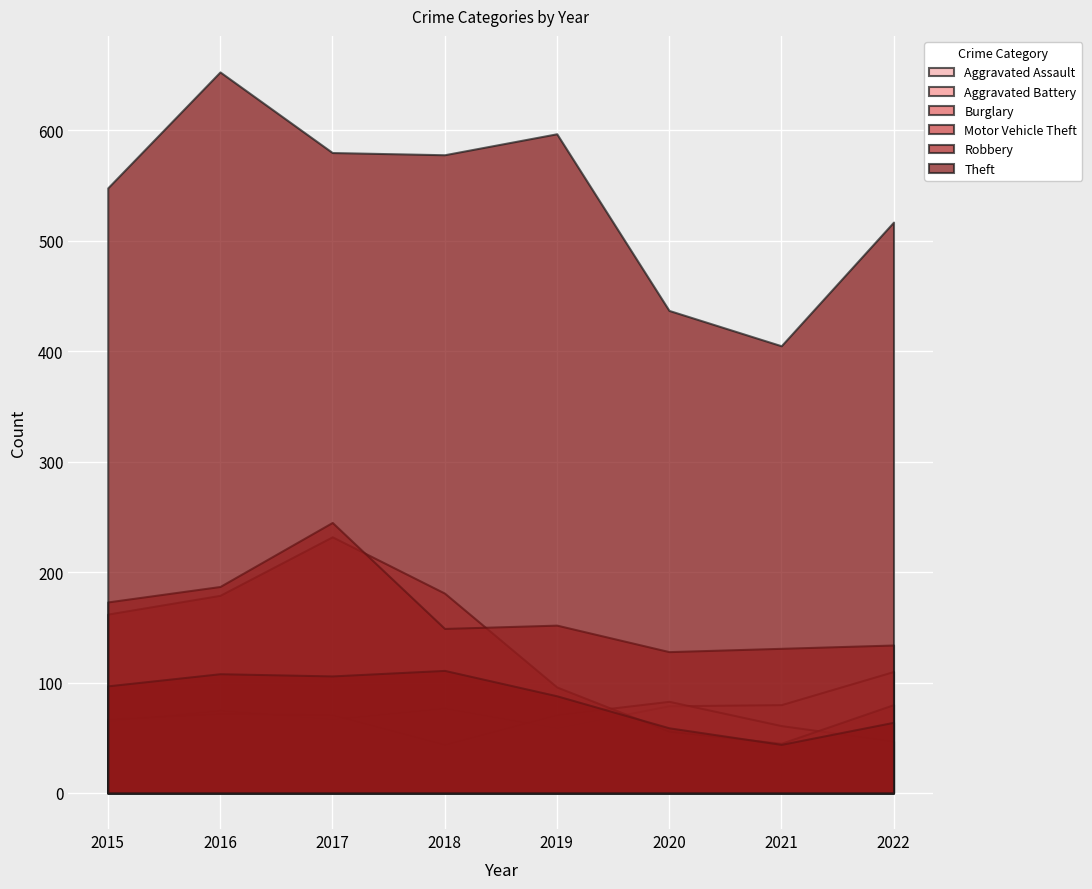

What is the difference between the maximum and minimum values in the Aggravated Battery series?

39